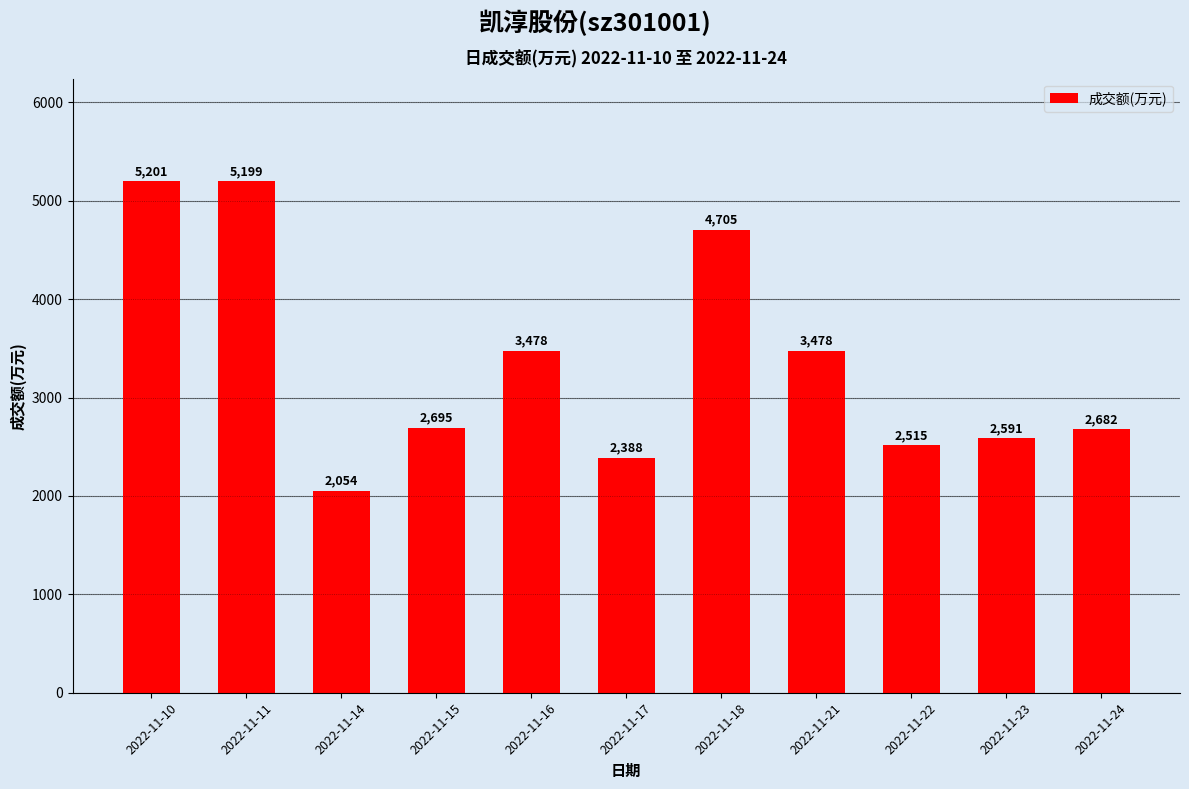

Approximately how many times larger is the value at 2022-11-18 compared to 2022-11-10?

0.9